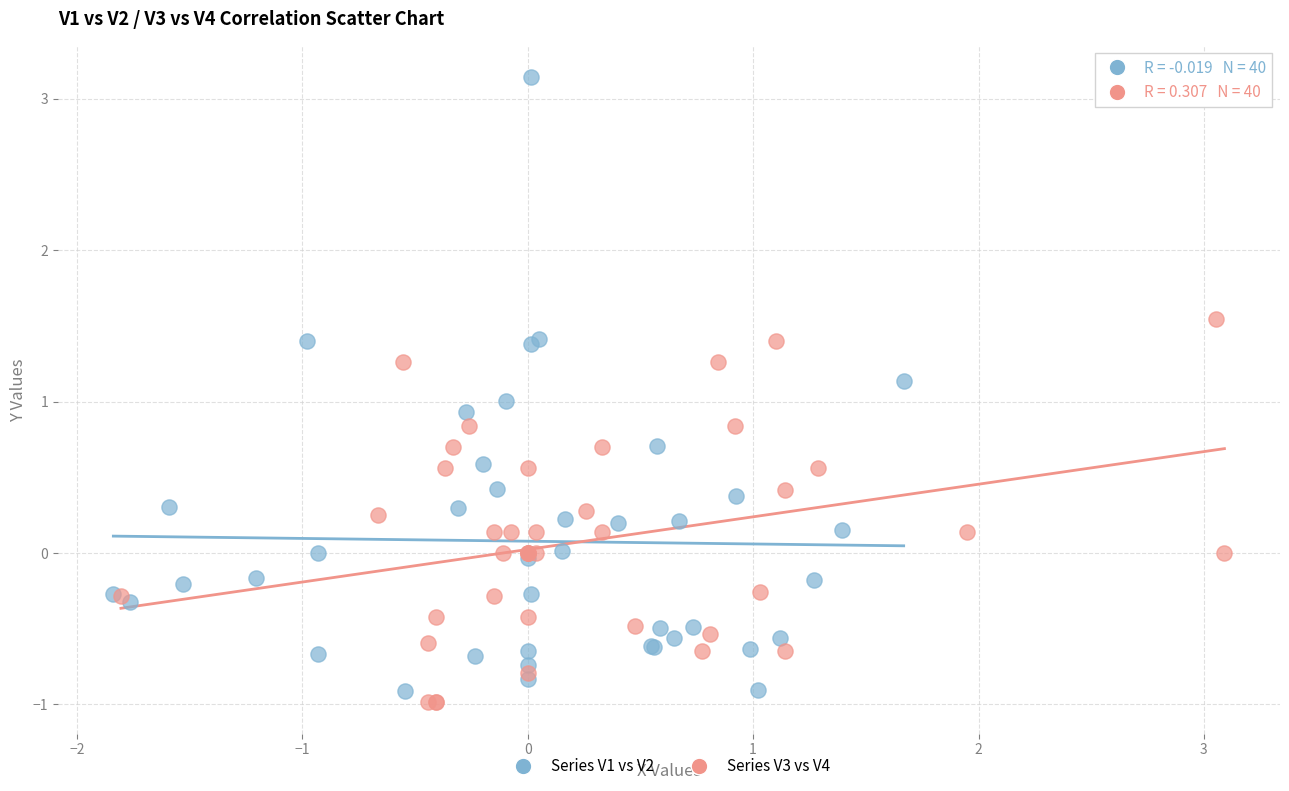

Which series has the widest spread of Y values?

Series V1 vs V2